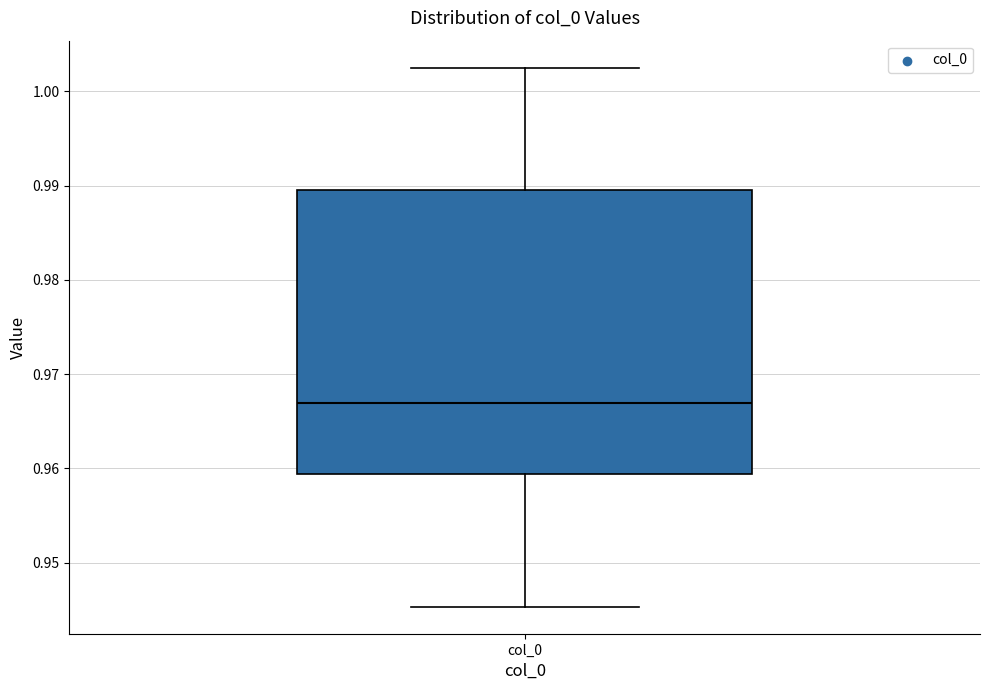

Transcribe this box plot: give where the median line is, the range the box spans, and where the two whiskers end, as read against the y-axis. The values are not printed on the chart, so give them approximately, as read against the axis.

median 0.967, box 0.959 to 0.990, whiskers 0.945 to 1.003